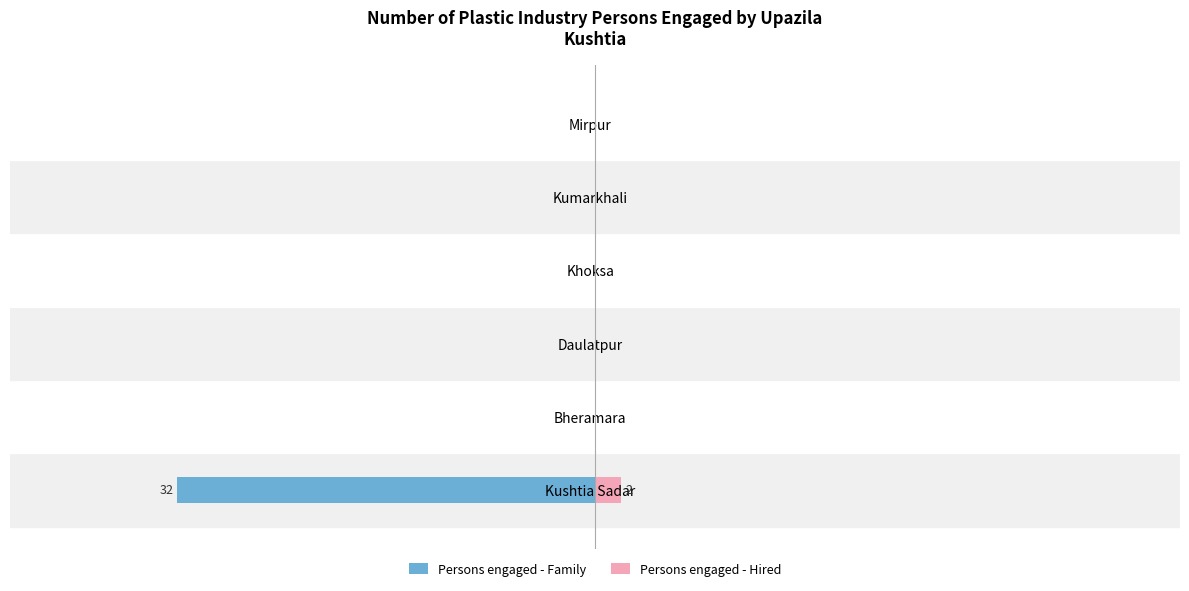

Is the value of Persons engaged - Family at Mirpur greater than the value of Persons engaged - Hired at Daulatpur?

No